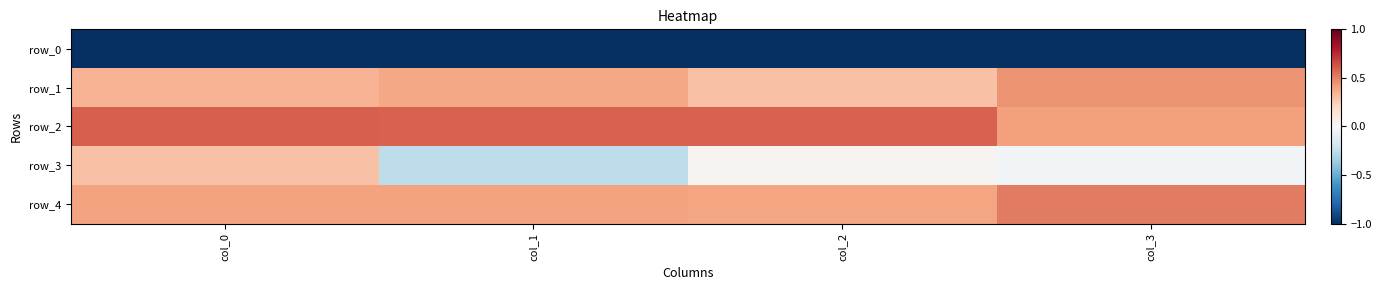

At which category does the chart reach its peak across all series?

col_0